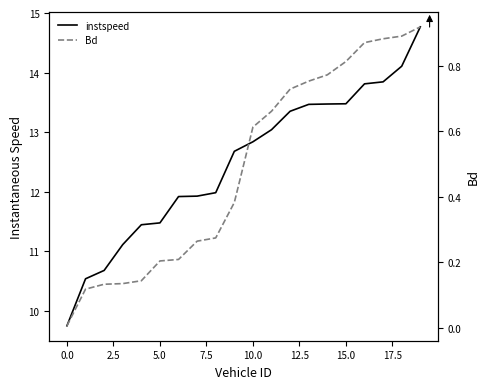

Between 14 and 5.0, which is larger?

14